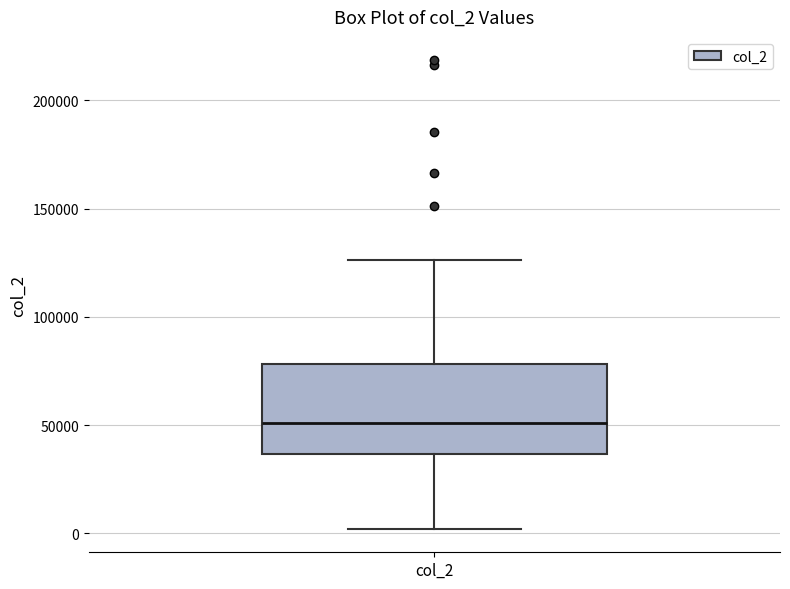

Transcribe this box plot: give where the median line is, the range the box spans, and where the two whiskers end, as read against the y-axis. The values are not printed on the chart, so give them approximately, as read against the axis.

median 50000, box 35000 to 80000, whiskers 0 to 125000